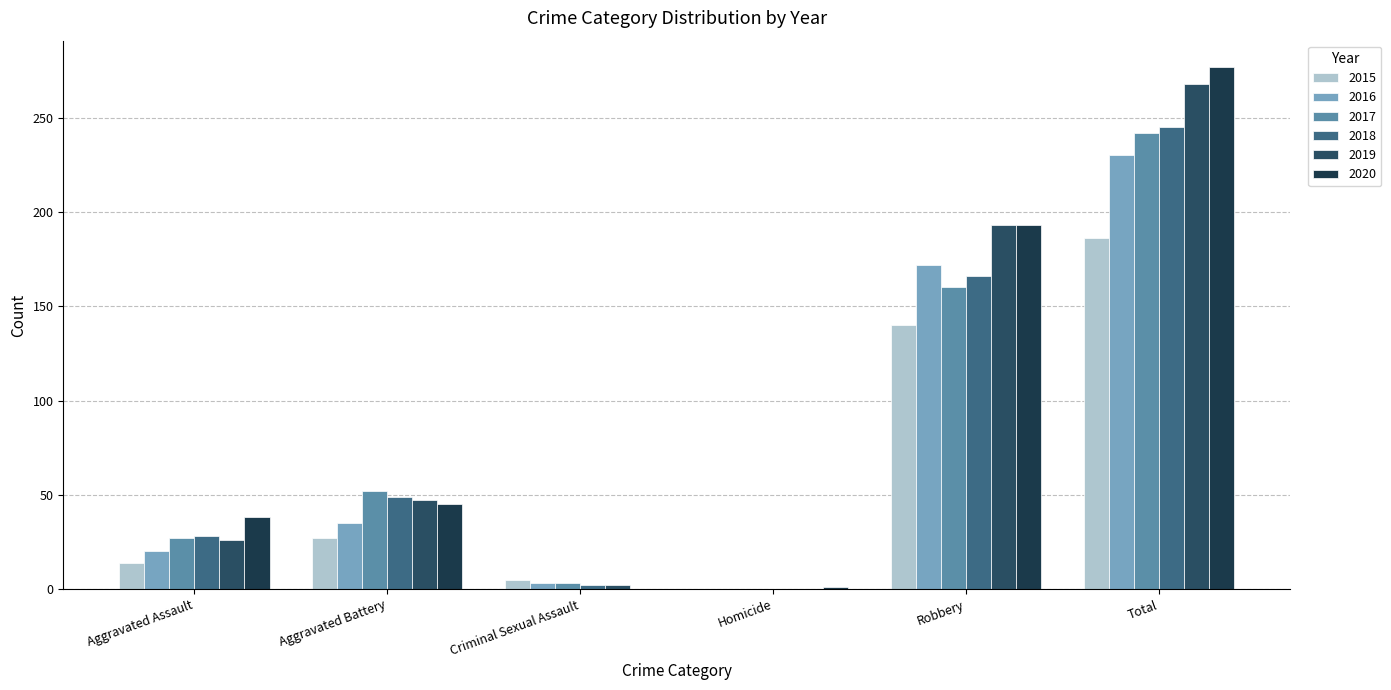

At which category is the sum across all series the highest?

Total